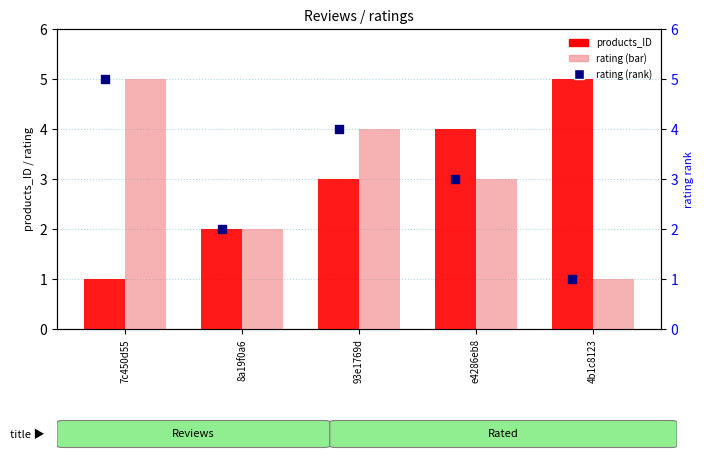

Is the value of rating (bar) at 8a19f0a6 greater than the value of products_ID at 8a19f0a6?

No